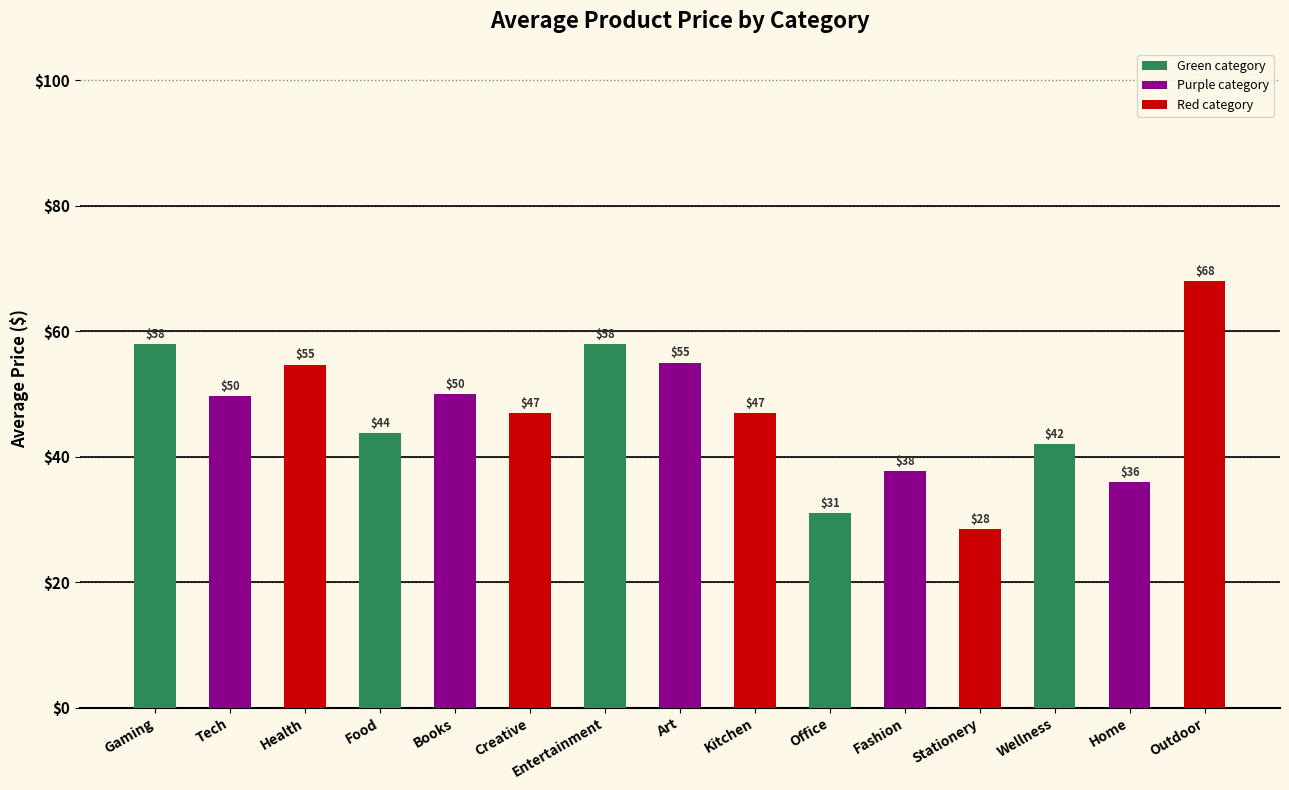

The value at Fashion is 37.8. True or false?

True